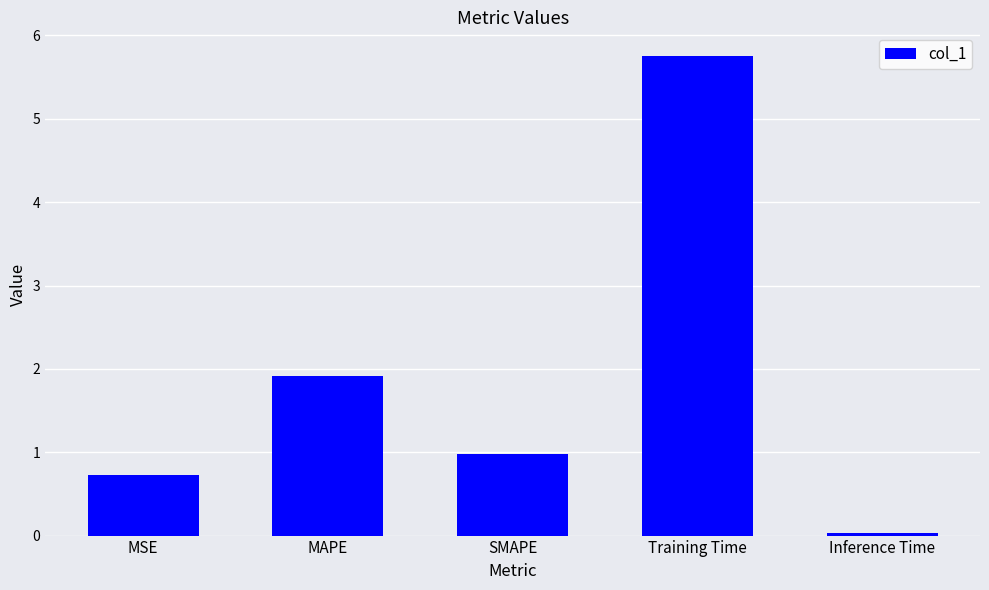

What is the value of the 1st bar from the left?

0.7